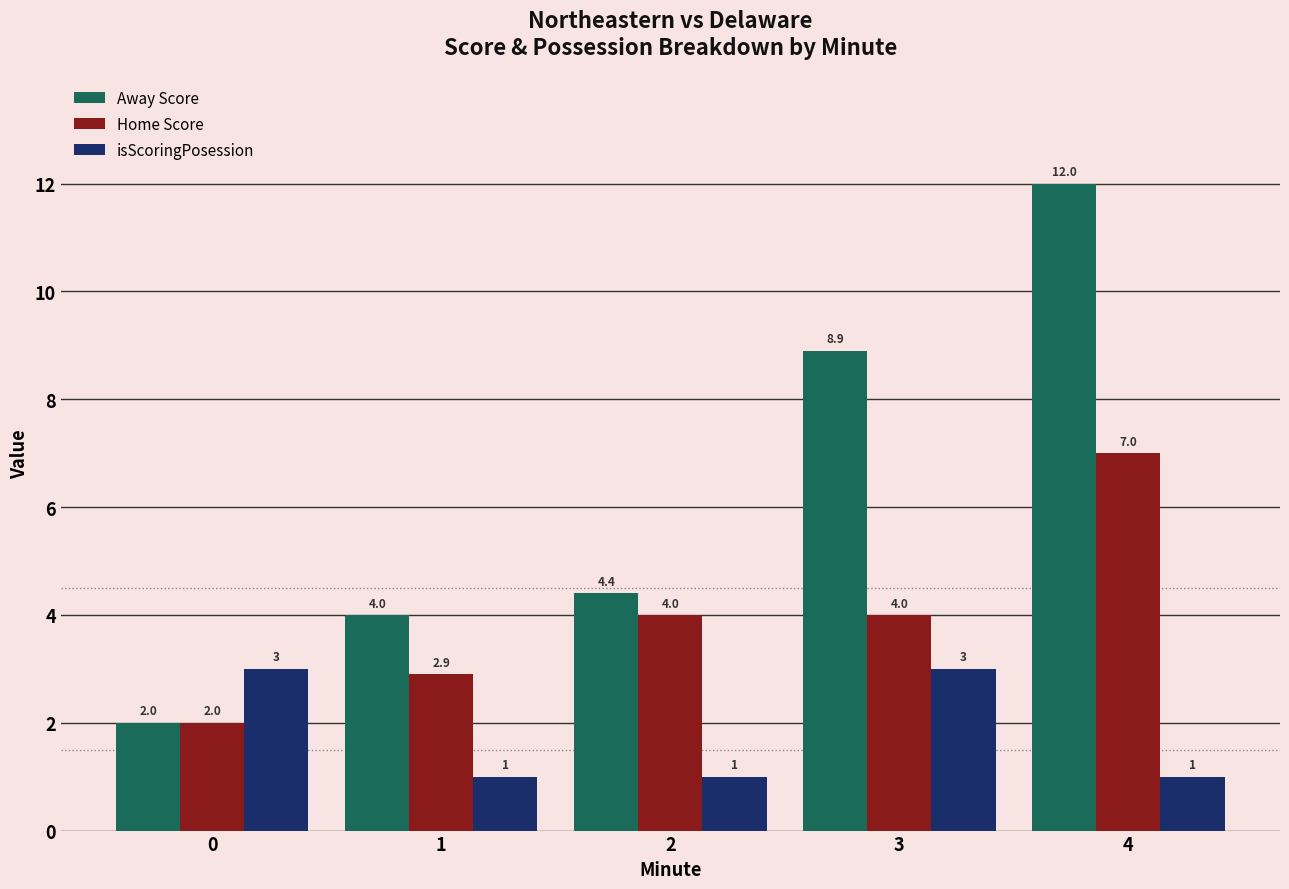

How many bars are there in each group?

3